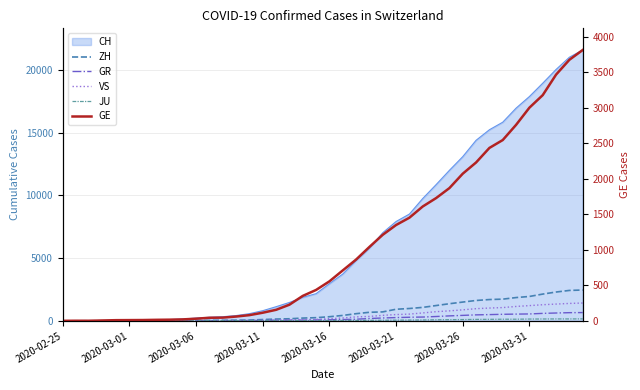

True or false: VS has a value of 1334 at 37.

True